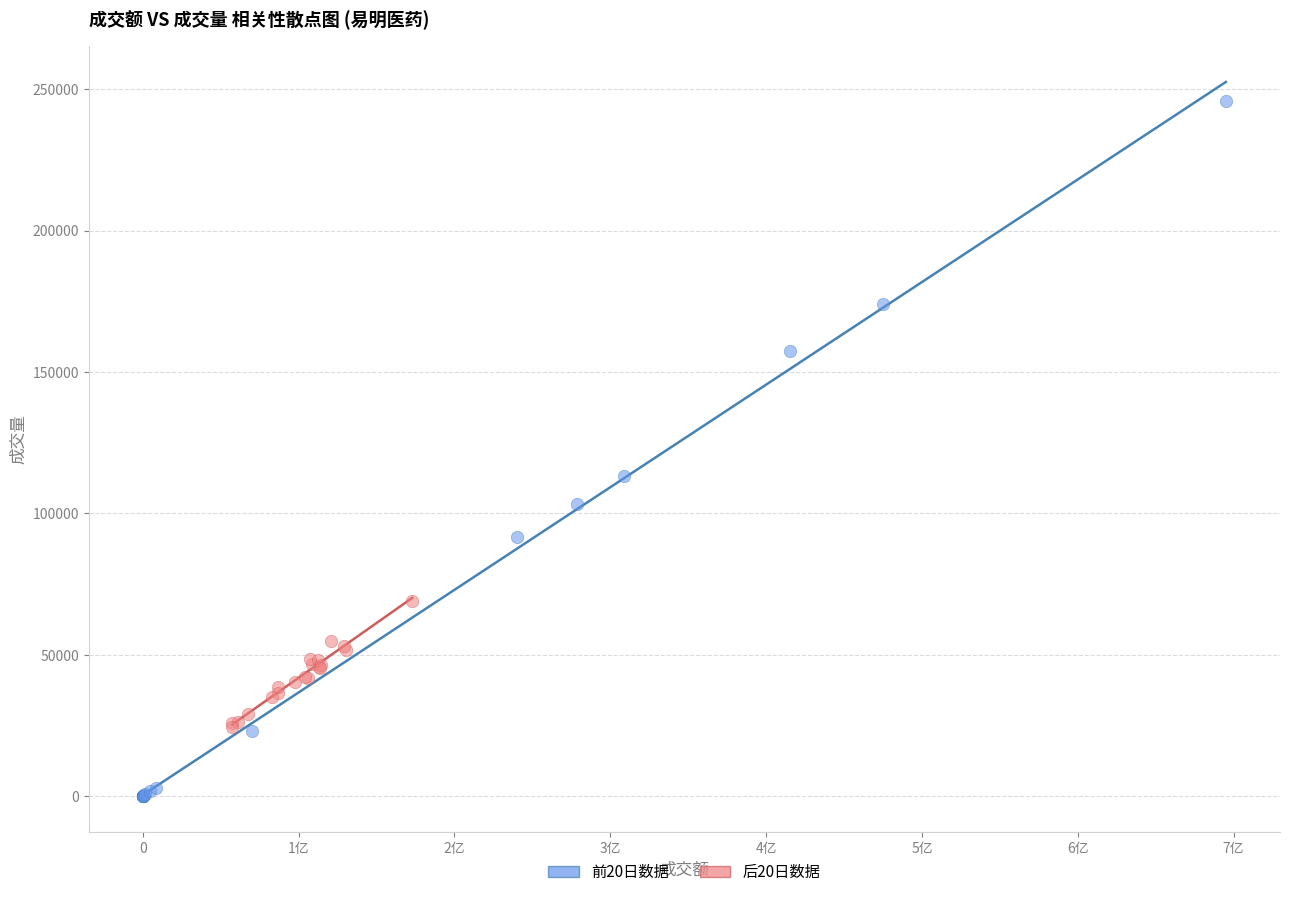

Which series reaches the maximum Y coordinate?

前20日数据